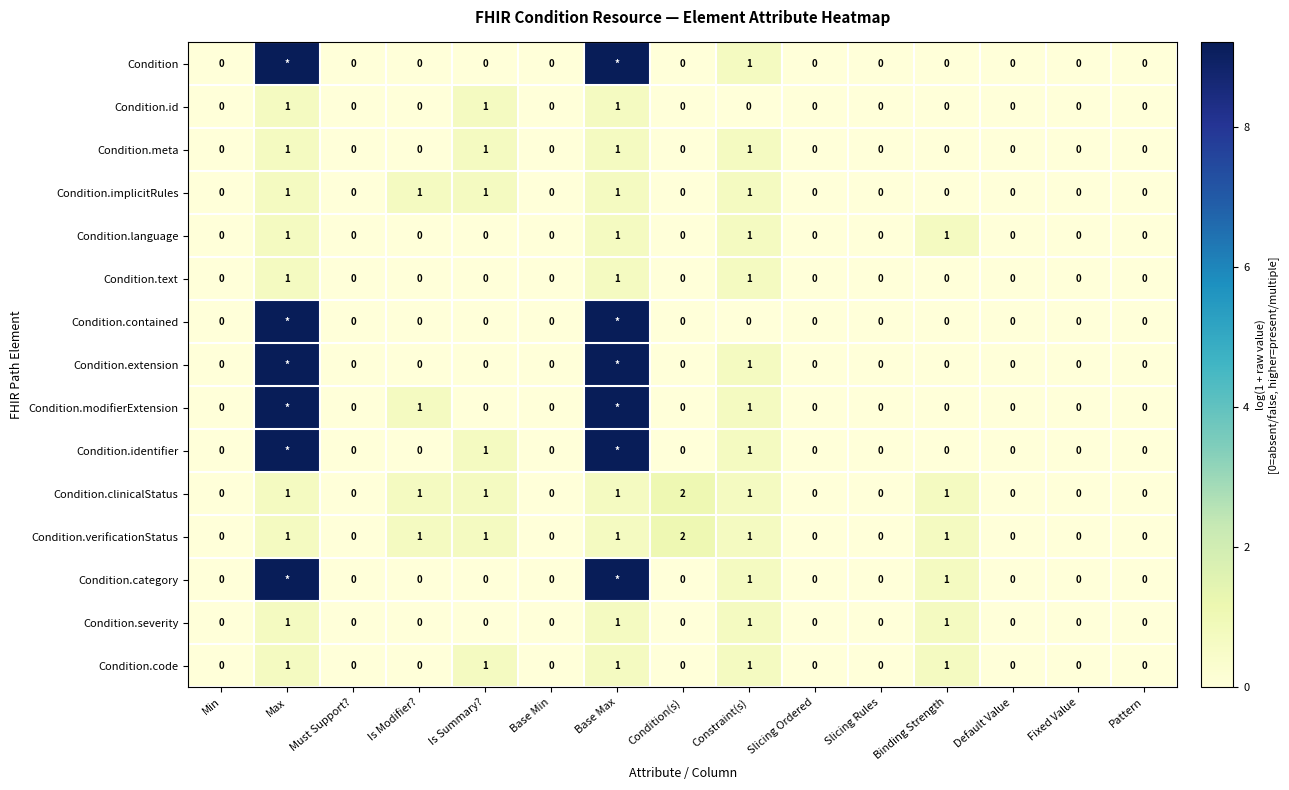

Count the number of data series in this chart.

15